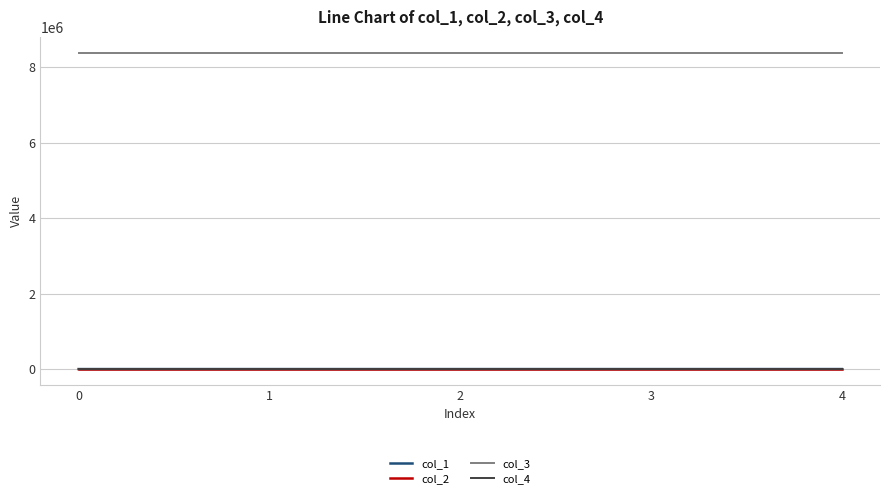

Which series has the largest total across all categories?

col_3